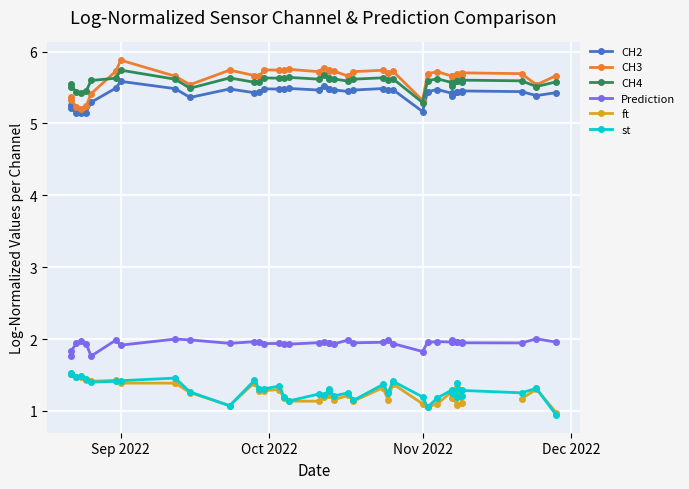

The value of ft at 12 is 0.4. True or false?

False